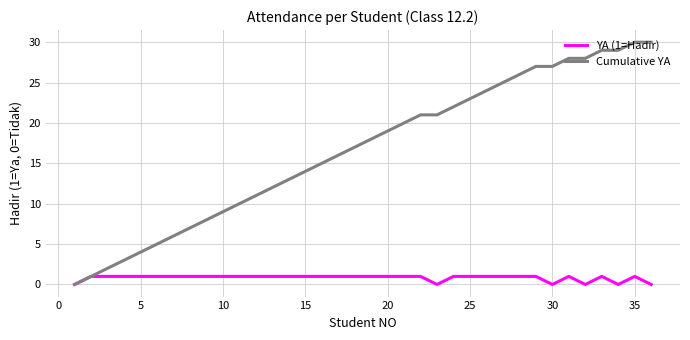

What is the difference between the second highest and minimum values in the Cumulative YA series?

30